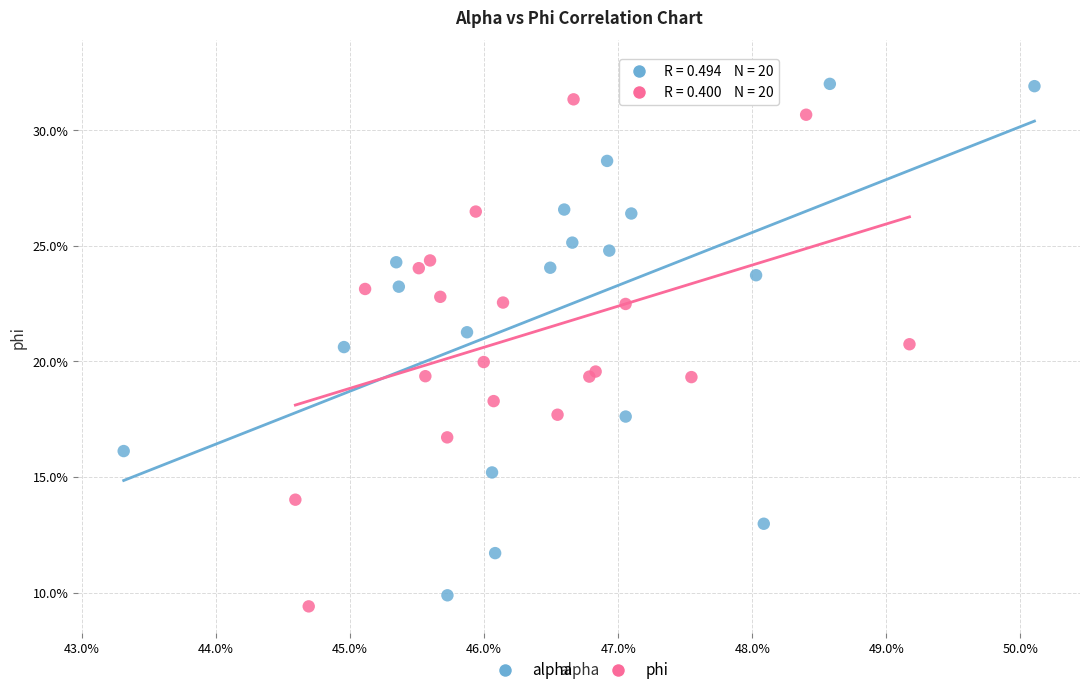

What are all the series names shown in the legend?

alpha, phi